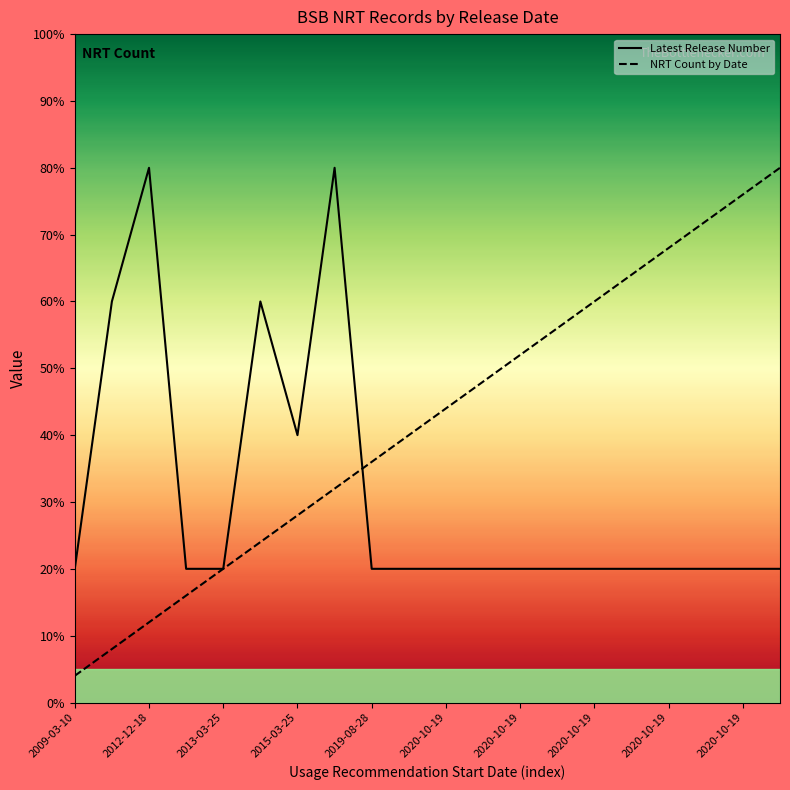

What is the smallest value displayed?

4